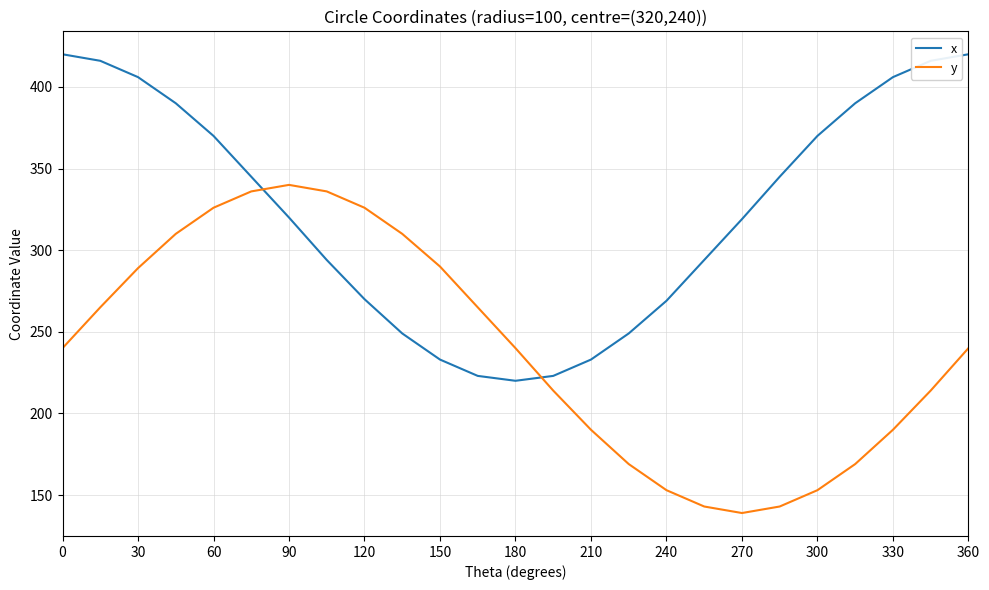

What is the highest value of the x series?

420